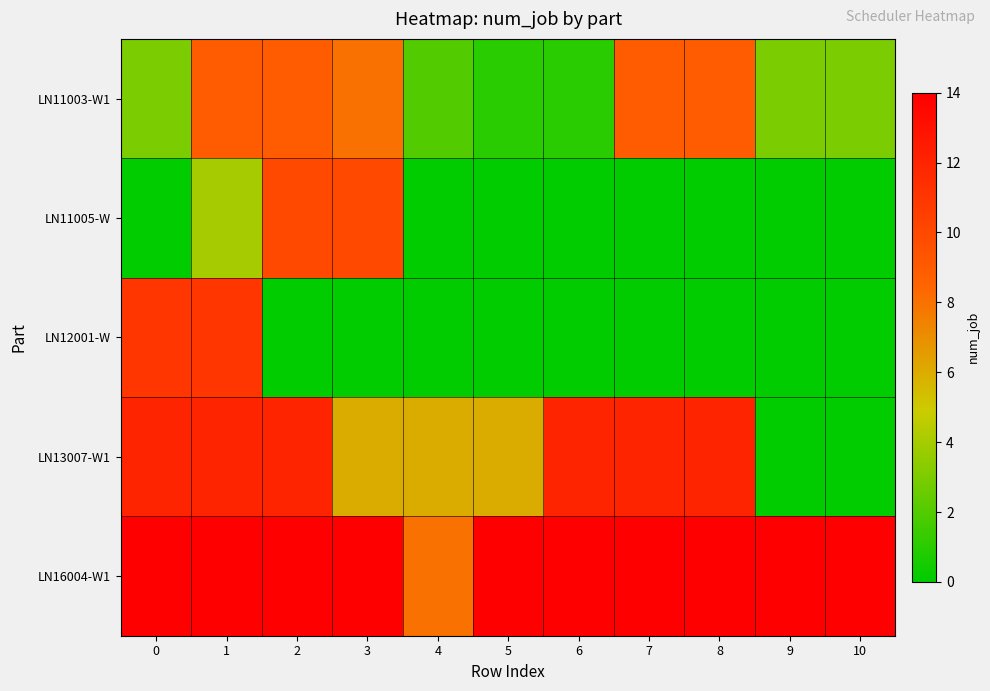

At how many categories does at least one series exceed 13?

10